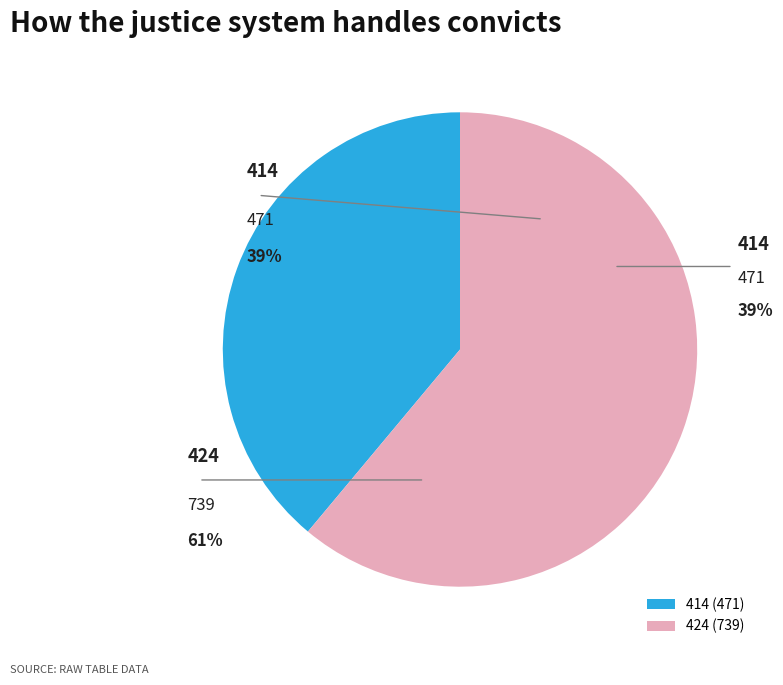

The 424 slice represents 61% of the pie. True or false?

True